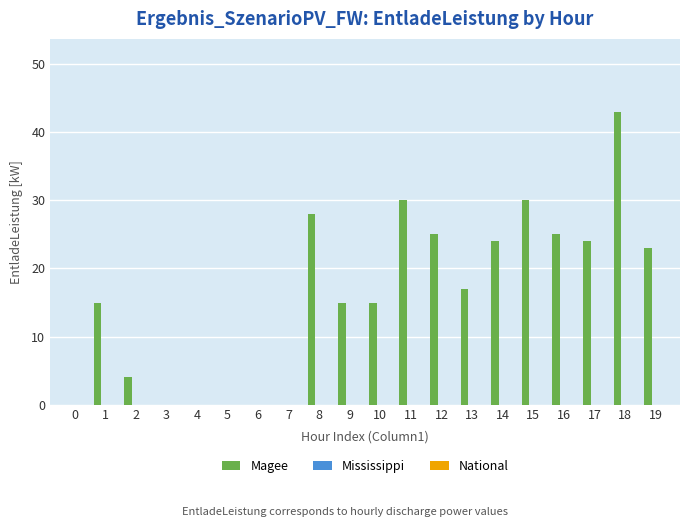

What is the ratio of the value at 11 to the value at 15?

1.0